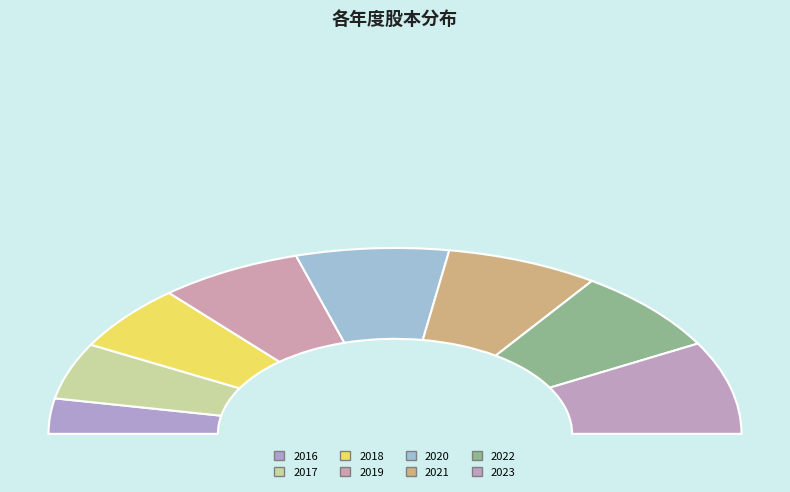

Which slice is the largest?

2023